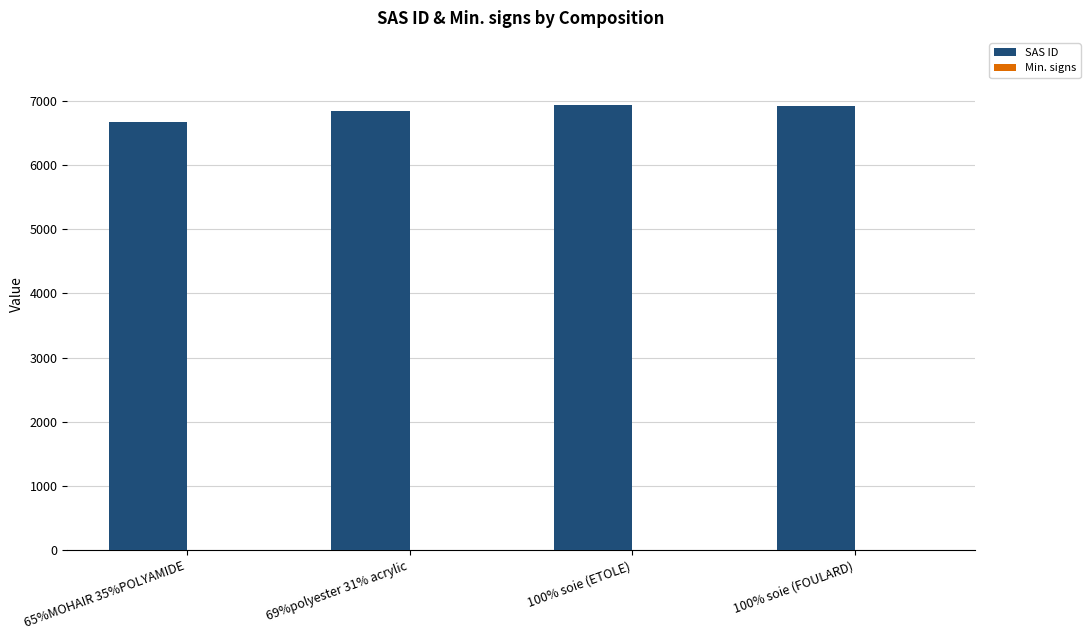

What is the sum of all values?

27374